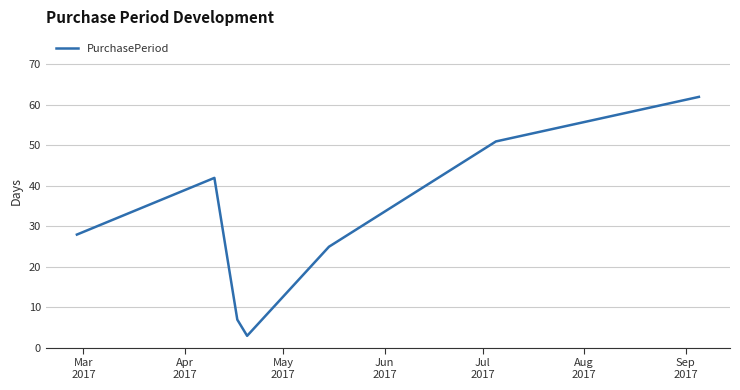

How many lines are shown in the chart?

1